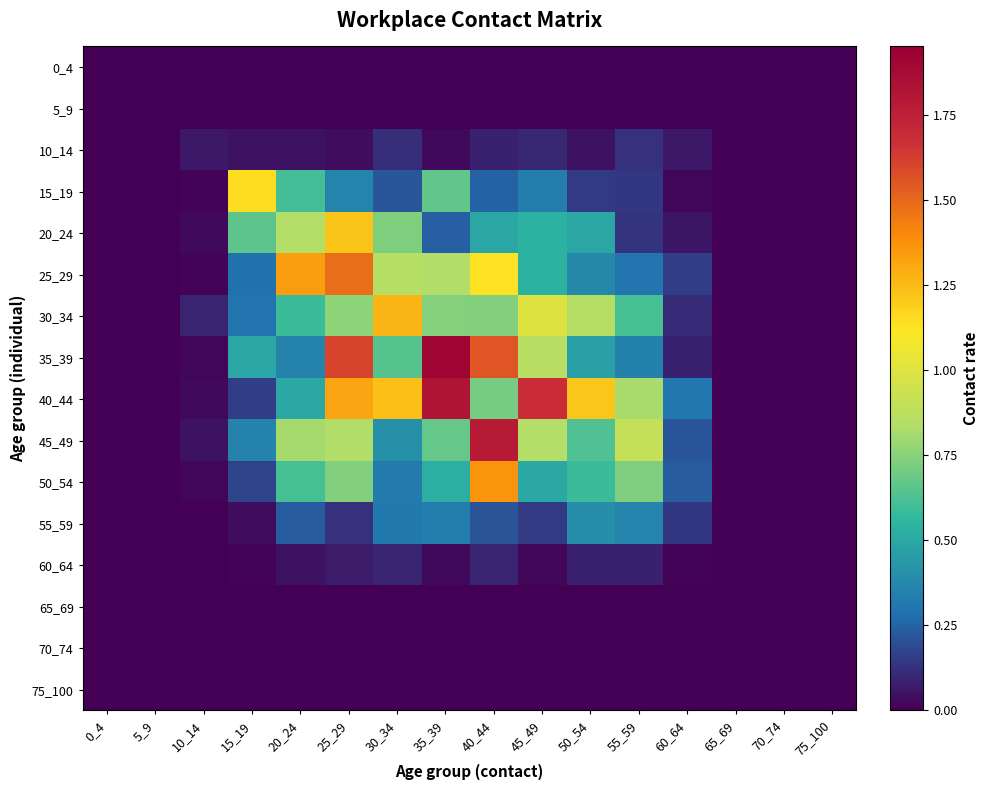

What is the maximum value shown in the chart?

1.9